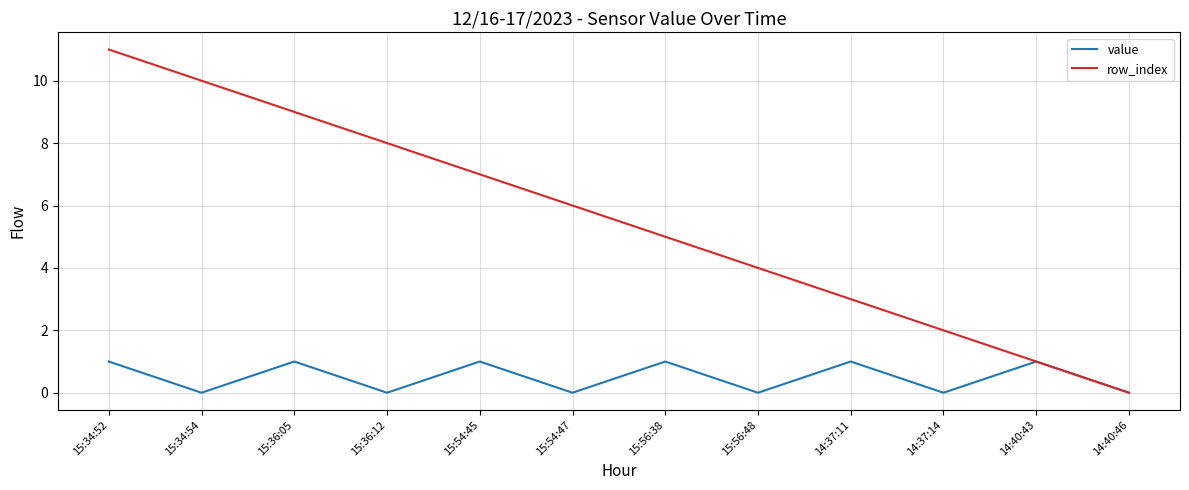

What is the maximum value for row_index?

11